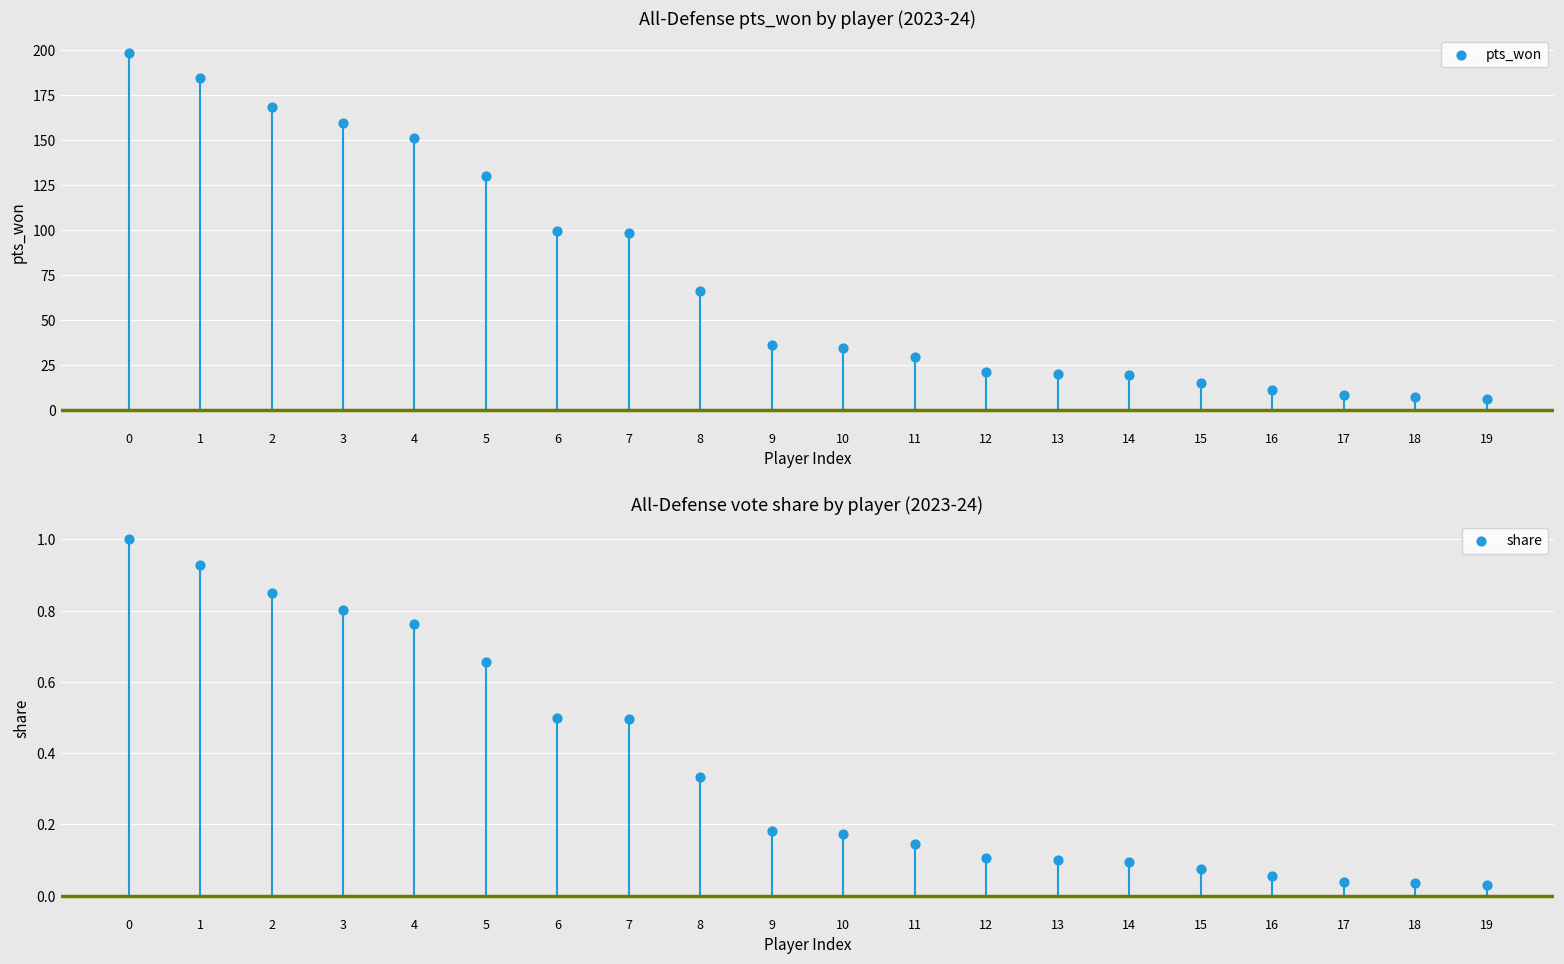

Which series has the largest total across all categories?

pts_won